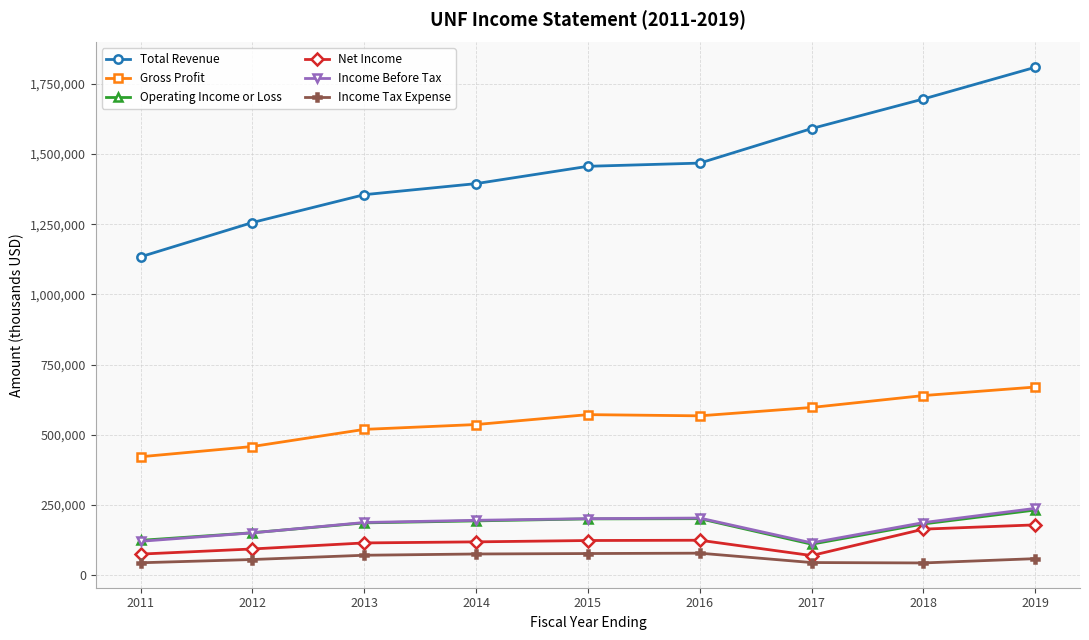

What is the minimum value for Net Income?

69800